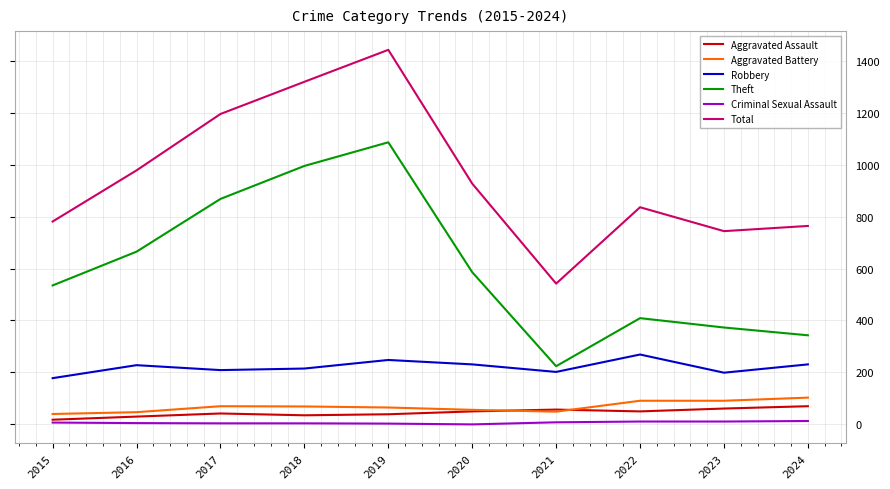

Between 2020 and 2021, which series saw the biggest shift?

Total